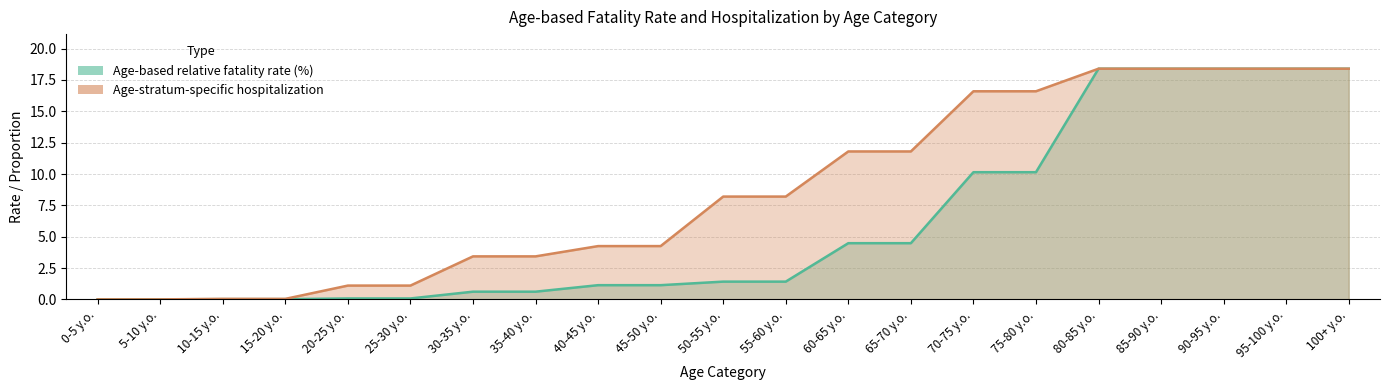

Which series has the largest total across all categories?

Age-stratum-specific hospitalization